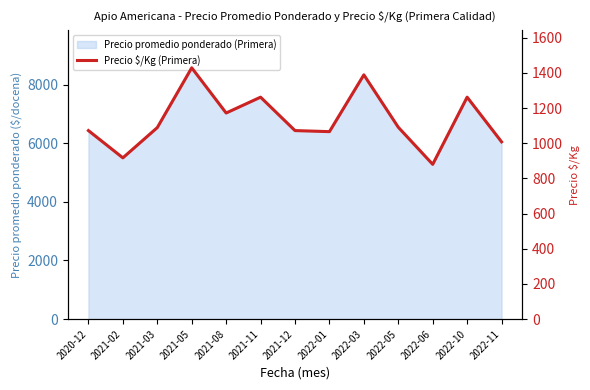

What position from the left is 2021-11?

6